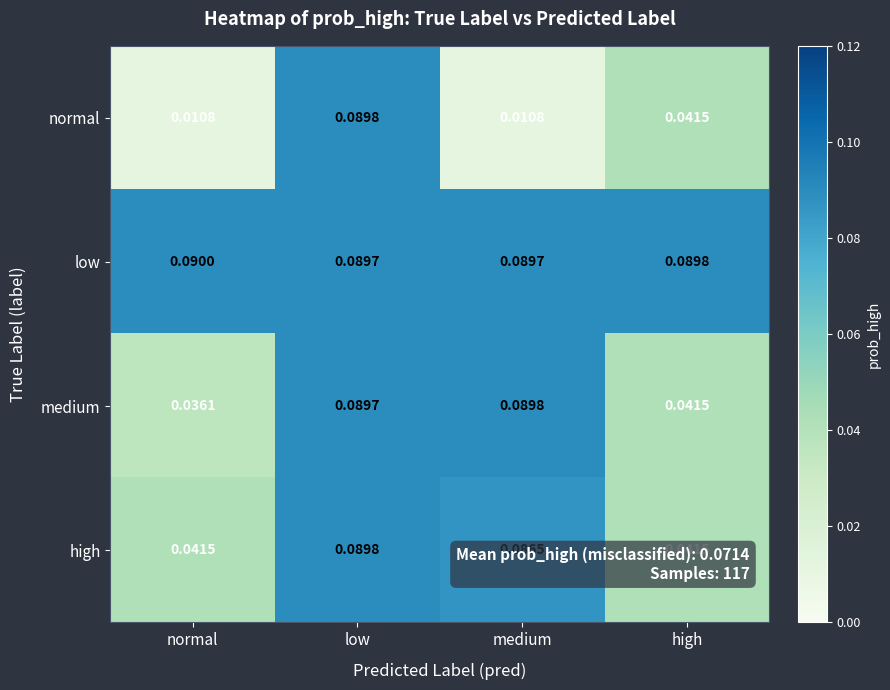

Which series has the largest total across all categories?

low